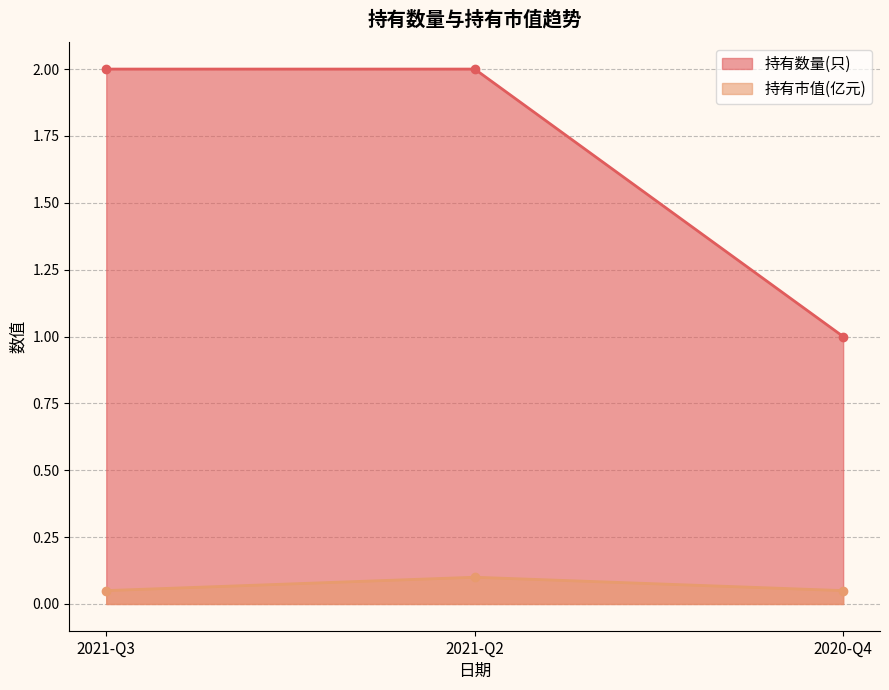

Rank the series at 2021-Q3 from lowest to highest value.

持有市值(亿元), 持有数量(只)